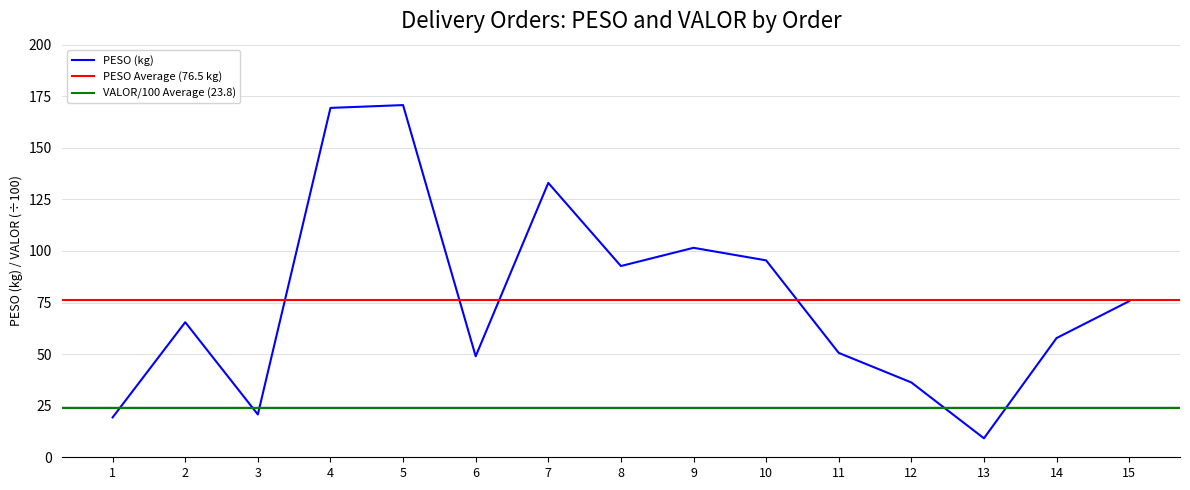

The value at 3 is 4.2. True or false?

False